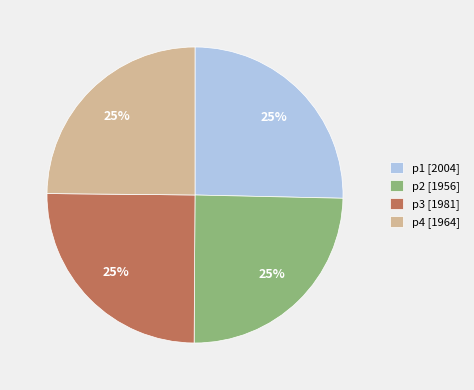

To the nearest percent, what is the combined percentage of p4 [1964] and p1 [2004]?

50%